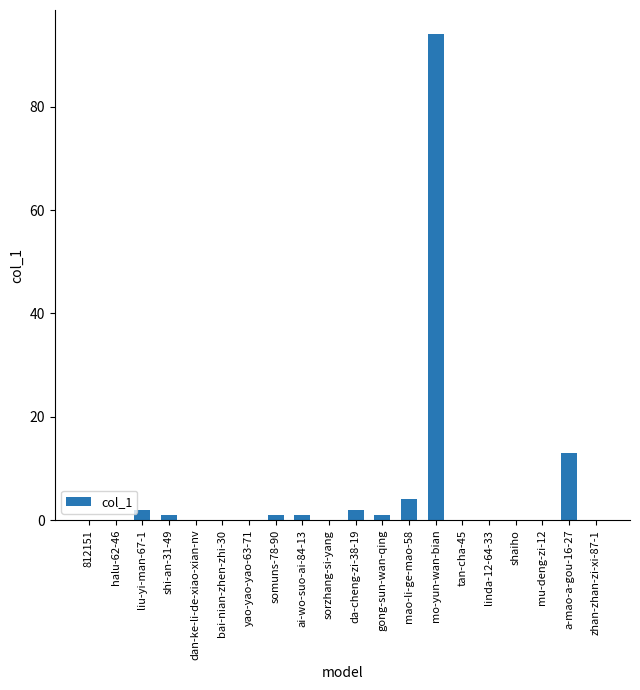

What is the change in value from shi-an-31-49 to zhan-zhan-zi-xi-87-1?

-1